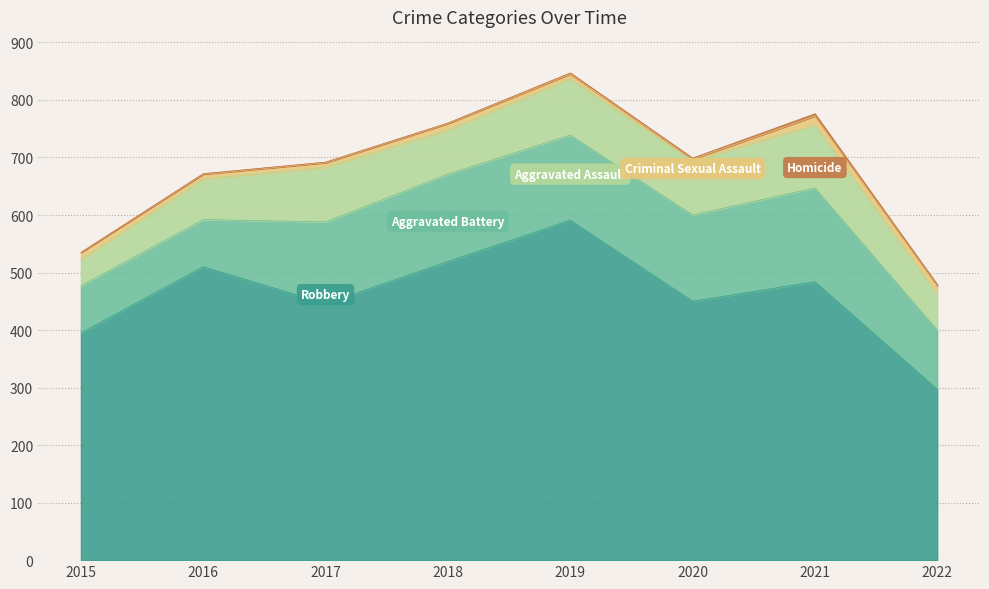

List the labels in order of Aggravated Assault value, smallest first.

2015, 2022, 2016, 2018, 2020, 2017, 2019, 2021